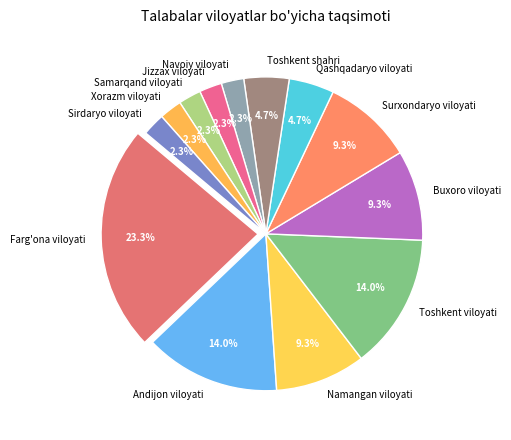

Does Samarqand viloyati represent more than half of the total?

No